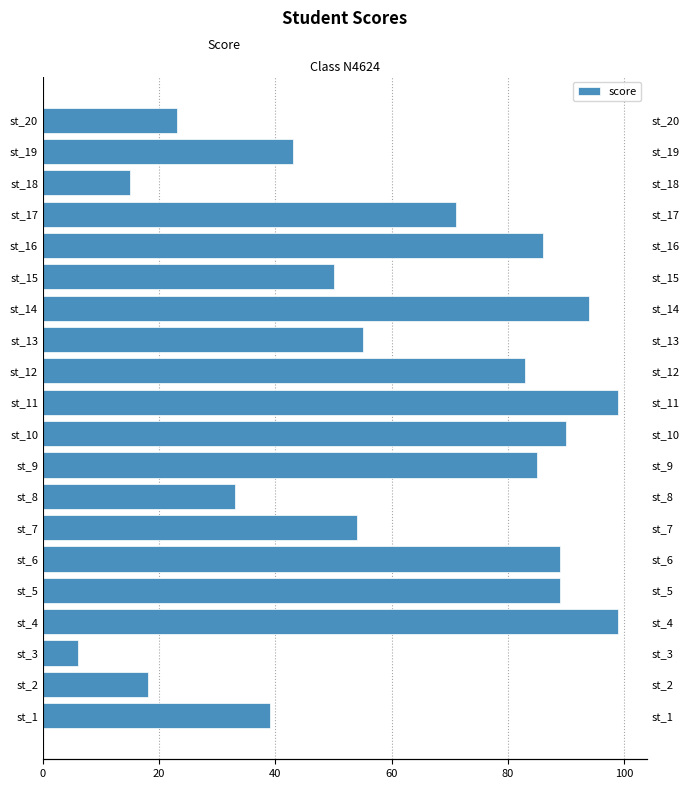

The chart shows a value of 39 at st_5. True or false?

False